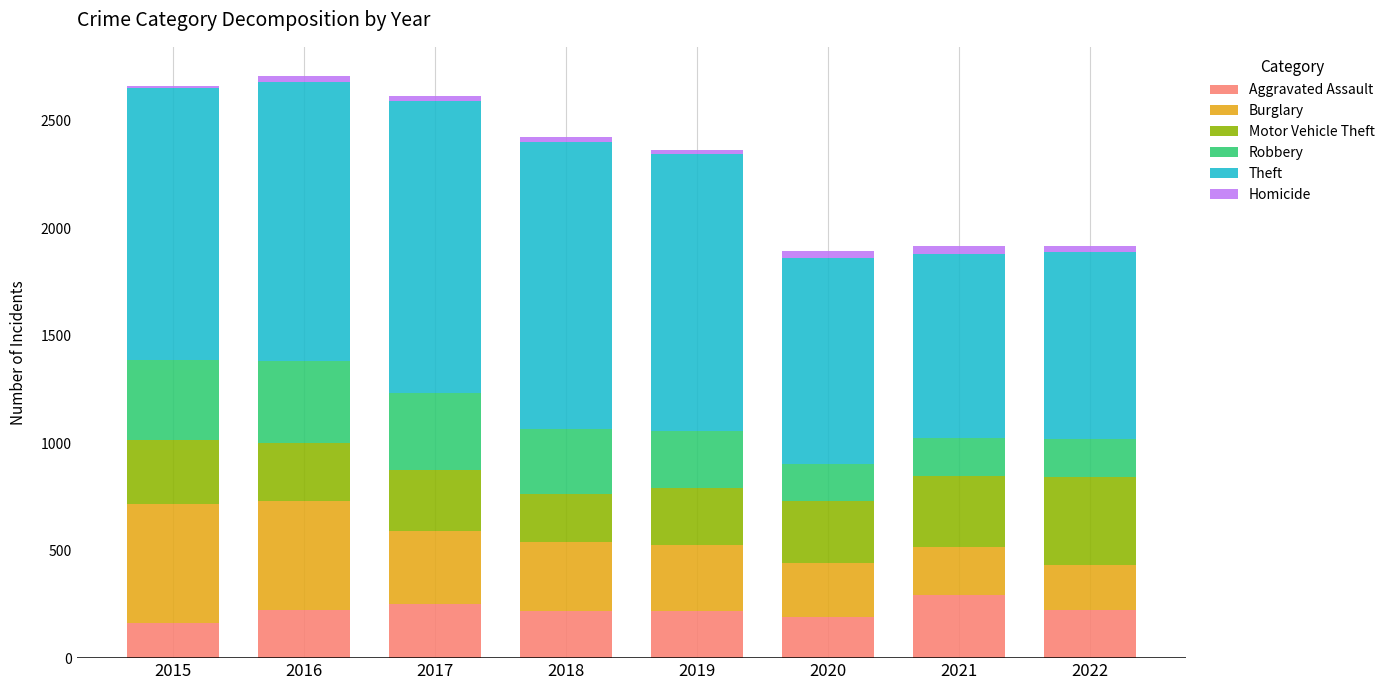

What is the sum of all Aggravated Assault values?

1789